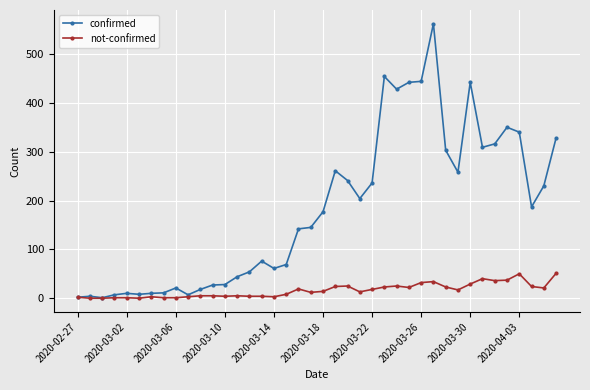

What is the maximum value for confirmed?

562